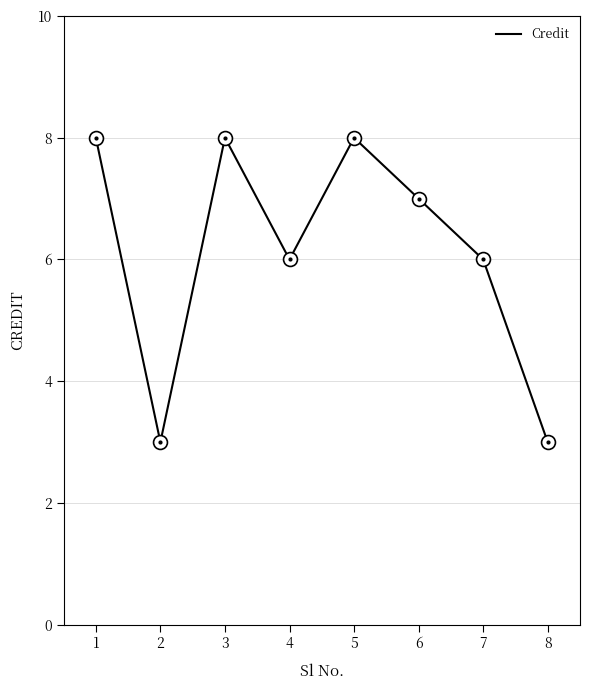

What is the minimum value shown in the chart?

3